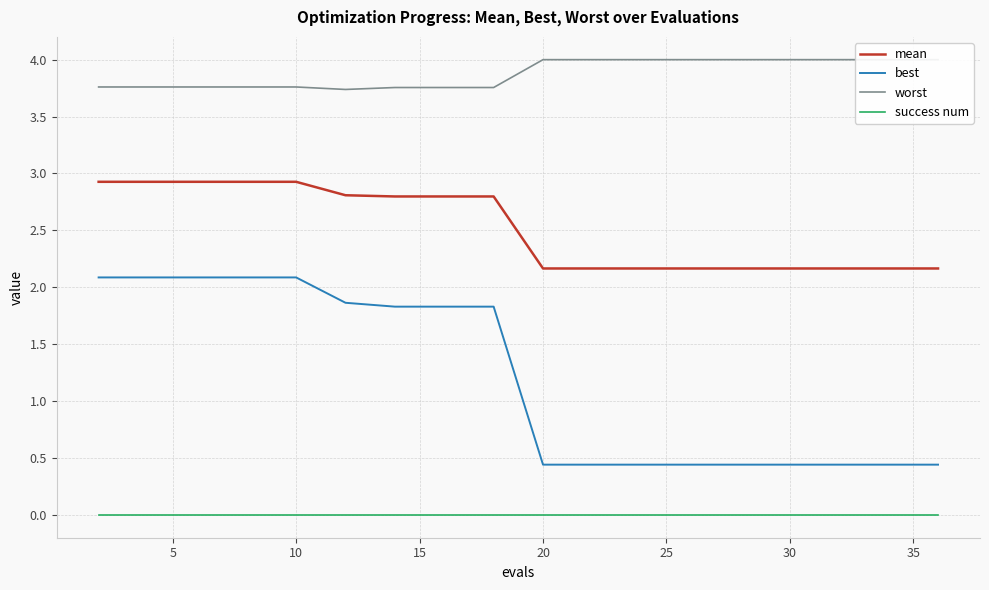

Reading left to right, list all the values displayed in this chart.

mean: 2.9	2.9	2.9	2.9	2.9	2.8	2.8	2.8	2.8	2.2	2.2	2.2	2.2	2.2	2.2	2.2	2.2	2.2	2.2
best: 2.1	2.1	2.1	2.1	2.1	1.9	1.8	1.8	1.8	0.4	0.4	0.4	0.4	0.4	0.4	0.4	0.4	0.4	0.4
worst: 3.8	3.8	3.8	3.8	3.8	3.7	3.8	3.8	3.8	4.0	4.0	4.0	4.0	4.0	4.0	4.0	4.0	4.0	4.0
success num: 0.0	0.0	0.0	0.0	0.0	0.0	0.0	0.0	0.0	0.0	0.0	0.0	0.0	0.0	0.0	0.0	0.0	0.0	0.0